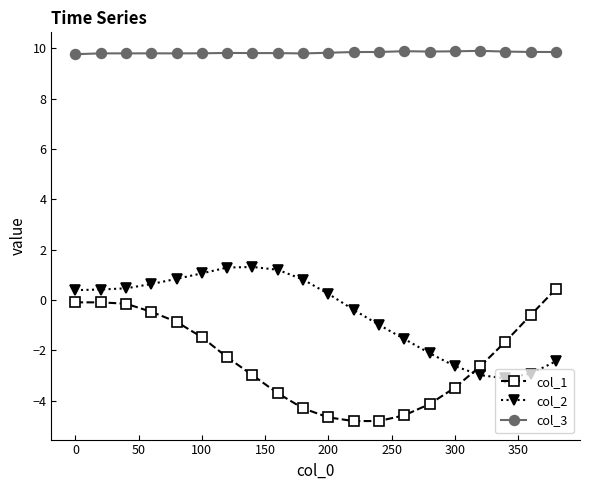

What is the value of the col_1 point at the 20th from the left?

0.4